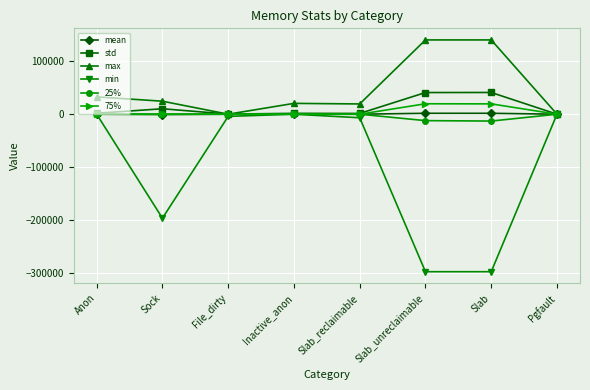

Which series has the largest range (max minus min)?

min